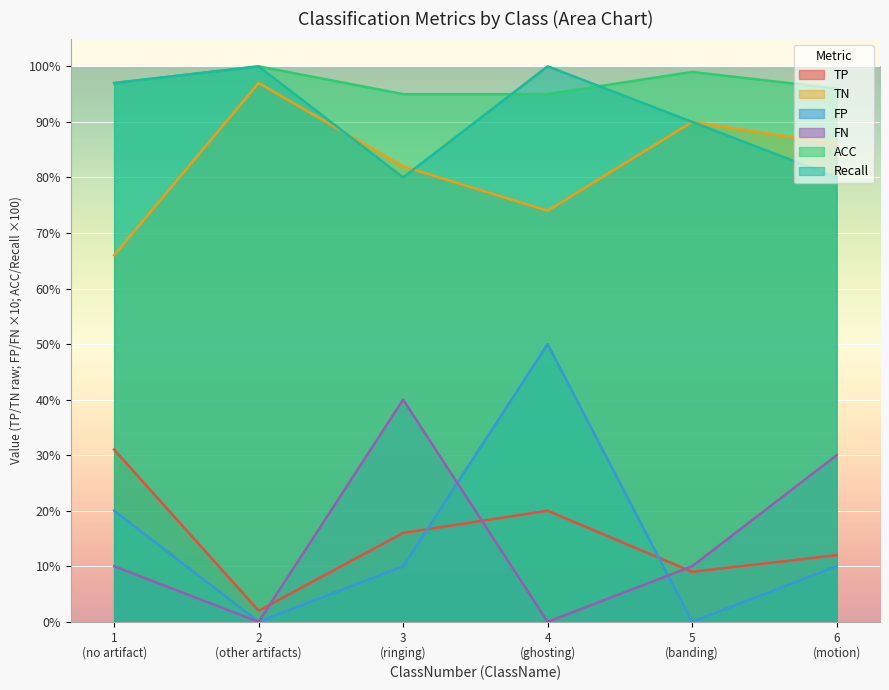

At which label does FN first exceed 1?

ringing